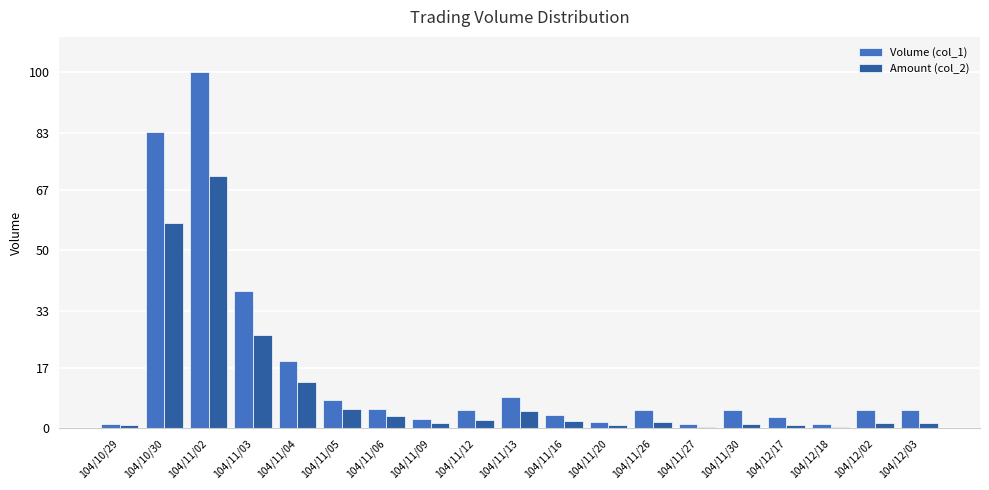

Which series has the largest total across all categories?

Volume (col_1)